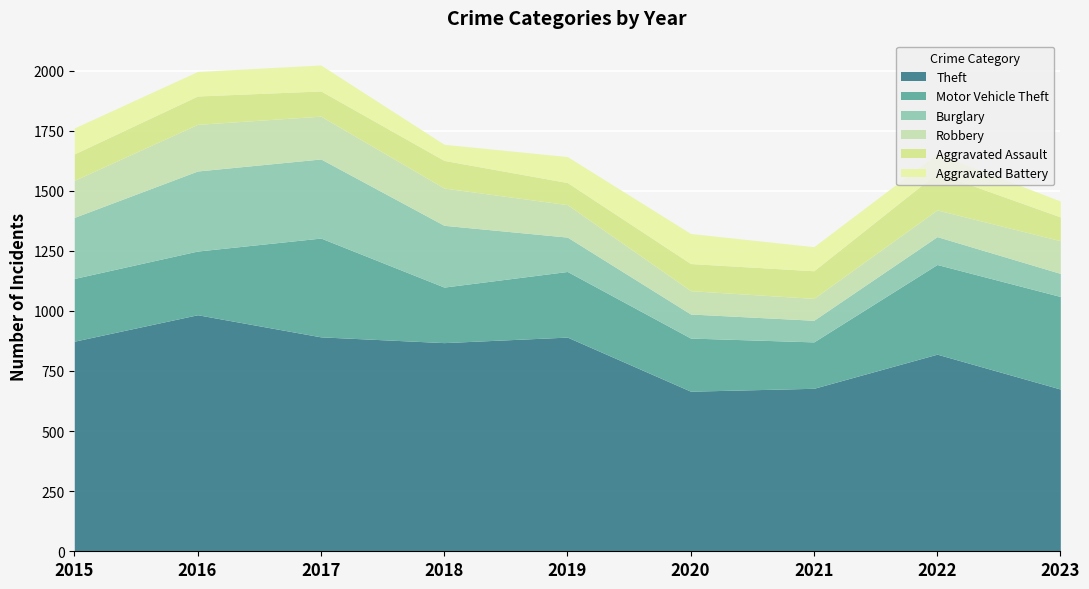

List the labels in order of Aggravated Battery value, smallest first.

2023, 2018, 2022, 2021, 2016, 2015, 2017, 2019, 2020